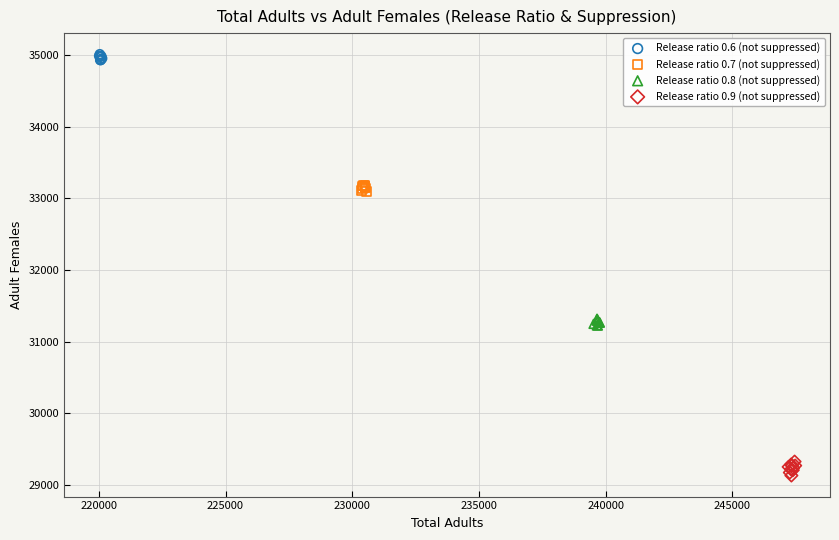

Which series reaches the minimum Y coordinate?

Release ratio 0.9 (not suppressed)